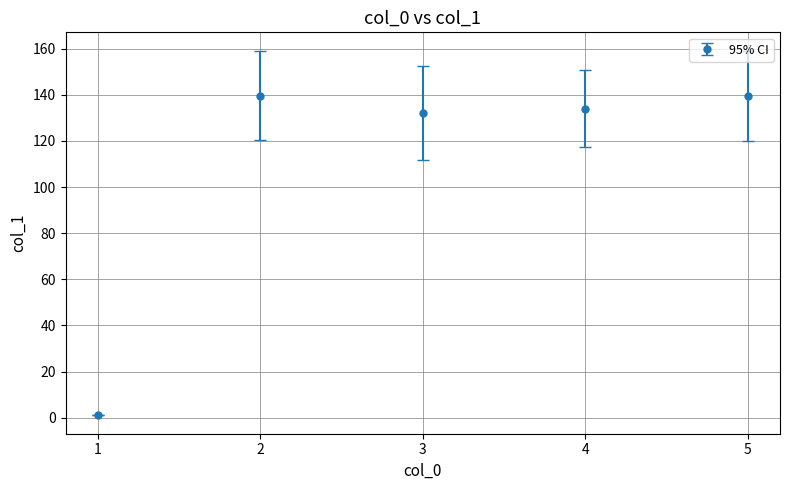

What is the change in value from 2 to 4?

-5.6